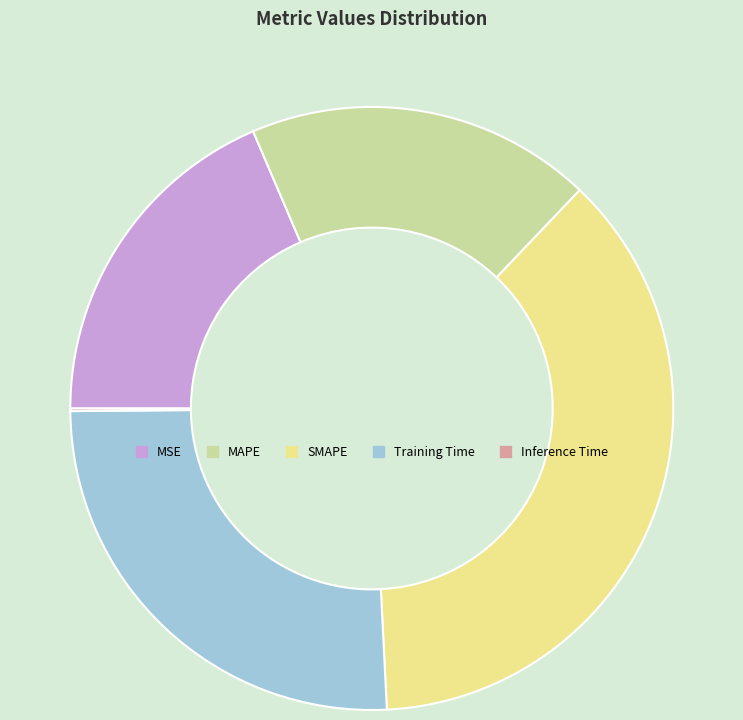

Which has a higher value, Training Time or MSE?

Training Time